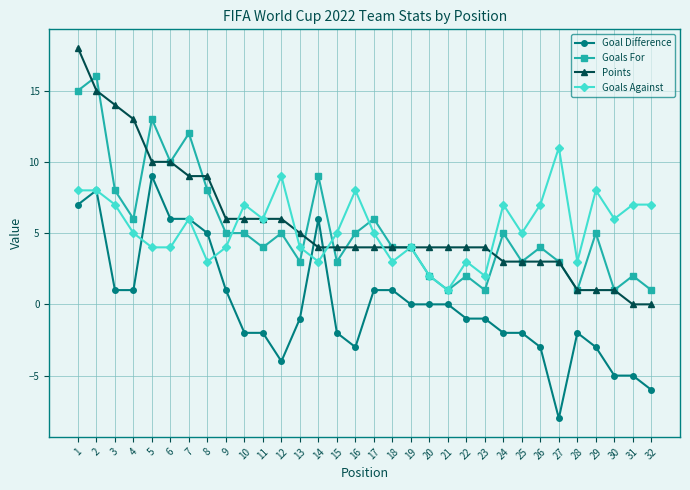

Reading left to right, what are all the values shown in this chart?

Goal Difference: 1=7	2=8	3=1	4=1	5=9	6=6	7=6	8=5	9=1	10=-2	11=-2	12=-4	13=-1	14=6	15=-2	16=-3	17=1	18=1	19=0	20=0	21=0	22=-1	23=-1	24=-2	25=-2	26=-3	27=-8	28=-2	29=-3	30=-5	31=-5	32=-6
Goals For: 1=15	2=16	3=8	4=6	5=13	6=10	7=12	8=8	9=5	10=5	11=4	12=5	13=3	14=9	15=3	16=5	17=6	18=4	19=4	20=2	21=1	22=2	23=1	24=5	25=3	26=4	27=3	28=1	29=5	30=1	31=2	32=1
Points: 1=18	2=15	3=14	4=13	5=10	6=10	7=9	8=9	9=6	10=6	11=6	12=6	13=5	14=4	15=4	16=4	17=4	18=4	19=4	20=4	21=4	22=4	23=4	24=3	25=3	26=3	27=3	28=1	29=1	30=1	31=0	32=0
Goals Against: 1=8	2=8	3=7	4=5	5=4	6=4	7=6	8=3	9=4	10=7	11=6	12=9	13=4	14=3	15=5	16=8	17=5	18=3	19=4	20=2	21=1	22=3	23=2	24=7	25=5	26=7	27=11	28=3	29=8	30=6	31=7	32=7